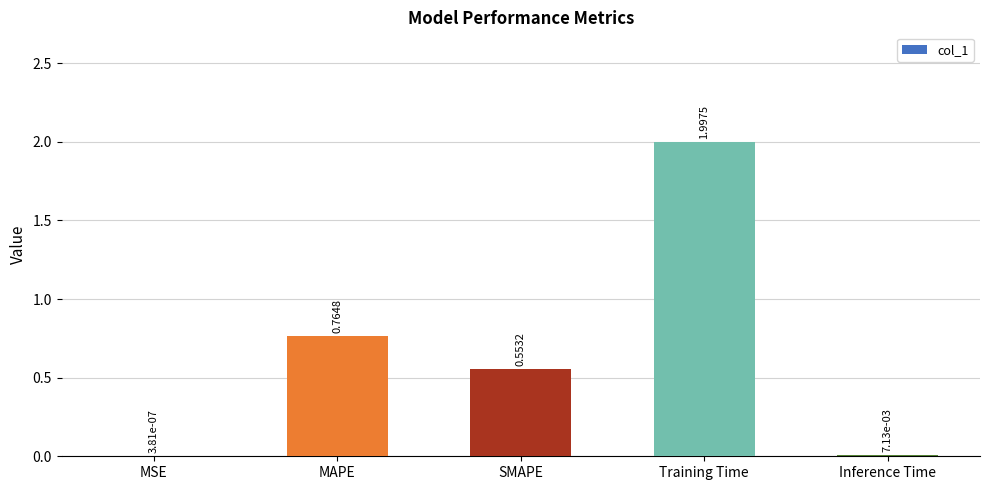

Which label corresponds to the largest value in the chart?

Training Time